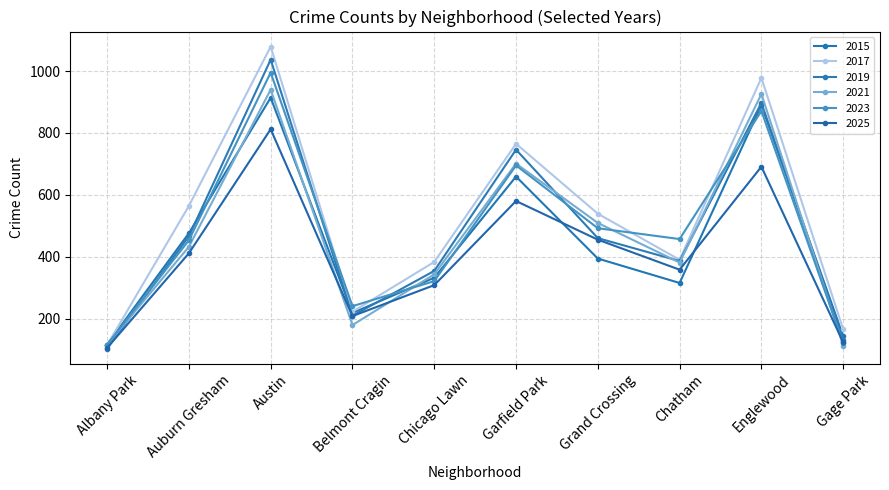

Which series has the largest total across all categories?

2017